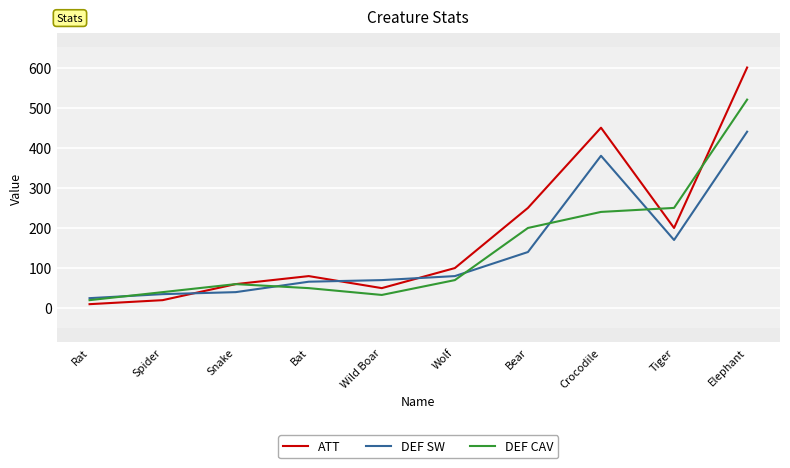

What is the average value of the ATT series?

182